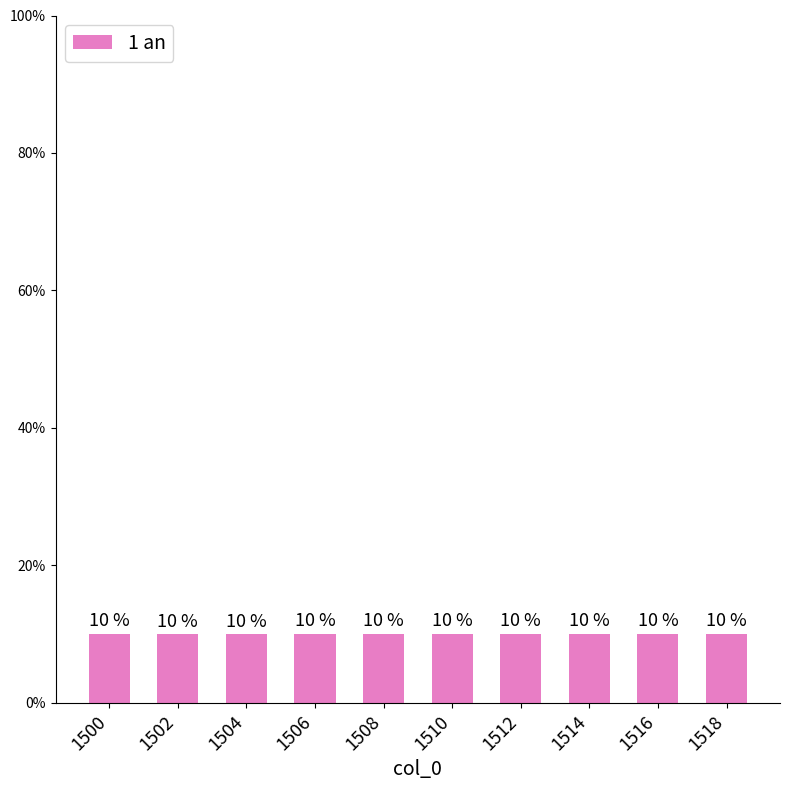

Reading left to right, what are all the values shown in this chart?

10.0	10.0	10.0	10.0	10.0	10.0	10.0	10.0	10.0	10.0